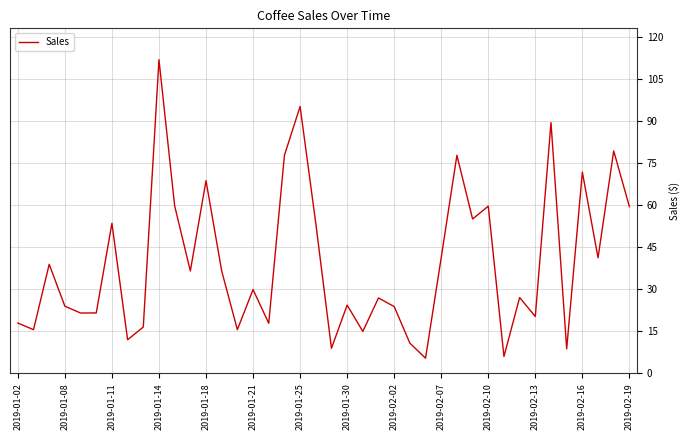

What is the minimum value shown in the chart?

5.4